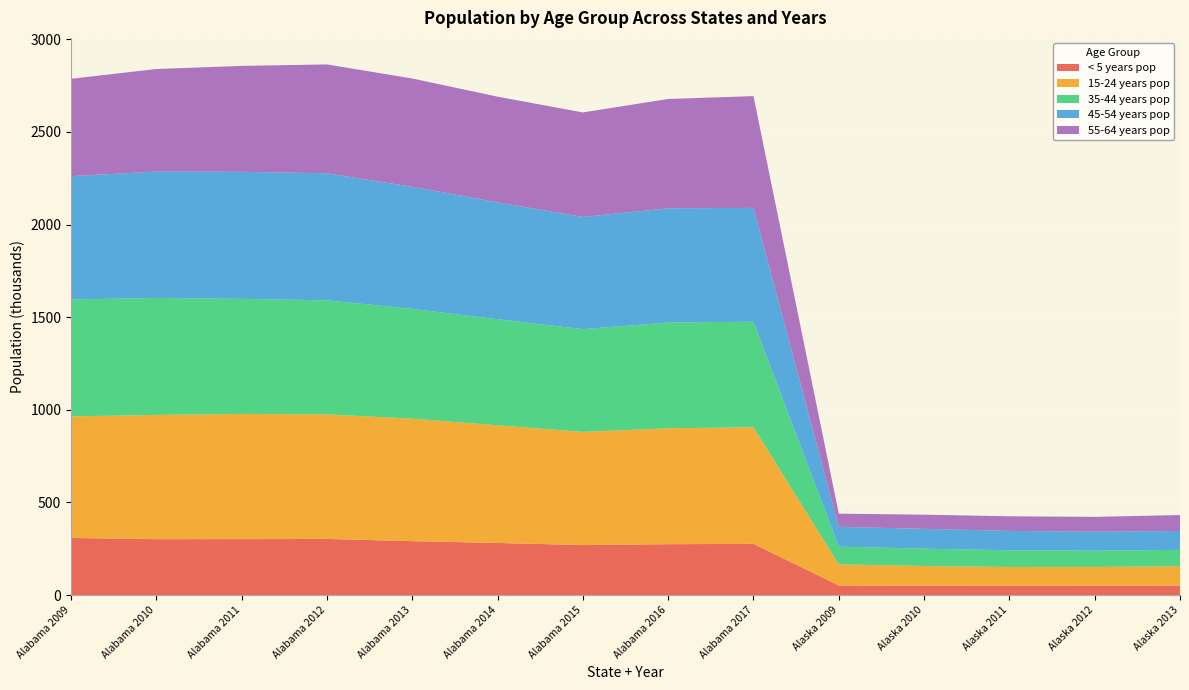

Reading right to left, transcribe all the data shown in this chart.

< 5 years pop: Alaska 2013=51349	Alaska 2012=49865	Alaska 2011=49429	Alaska 2010=50130	Alaska 2009=51938	Alabama 2017=276272	Alabama 2016=274540	Alabama 2015=269852	Alabama 2014=281159	Alabama 2013=290857	Alabama 2012=302851	Alabama 2011=301829	Alabama 2010=301578	Alabama 2009=308243
15-24 years pop: Alaska 2013=104263	Alaska 2012=101879	Alaska 2011=102109	Alaska 2010=106639	Alaska 2009=113547	Alabama 2017=629637	Alabama 2016=625548	Alabama 2015=610831	Alabama 2014=635010	Alabama 2013=661116	Alabama 2012=672520	Alabama 2011=676132	Alabama 2010=670849	Alabama 2009=656071
35-44 years pop: Alaska 2013=88283	Alaska 2012=87795	Alaska 2011=89963	Alaska 2010=93642	Alaska 2009=95904	Alabama 2017=569631	Alabama 2016=571128	Alabama 2015=554726	Alabama 2014=572879	Alabama 2013=592669	Alabama 2012=615608	Alabama 2011=621028	Alabama 2010=631296	Alabama 2009=631367
45-54 years pop: Alaska 2013=101931	Alaska 2012=101965	Alaska 2011=104785	Alaska 2010=107055	Alaska 2009=106647	Alabama 2017=614333	Alabama 2016=616616	Alabama 2015=605476	Alabama 2014=630860	Alabama 2013=659387	Alabama 2012=685687	Alabama 2011=685710	Alabama 2010=682295	Alabama 2009=665583
55-64 years pop: Alaska 2013=86046	Alaska 2012=80608	Alaska 2011=78791	Alaska 2010=76378	Alaska 2009=71314	Alabama 2017=603574	Alabama 2016=590158	Alabama 2015=564364	Alabama 2014=570522	Alabama 2013=584557	Alabama 2012=587839	Alabama 2011=571823	Alabama 2010=553786	Alabama 2009=525605